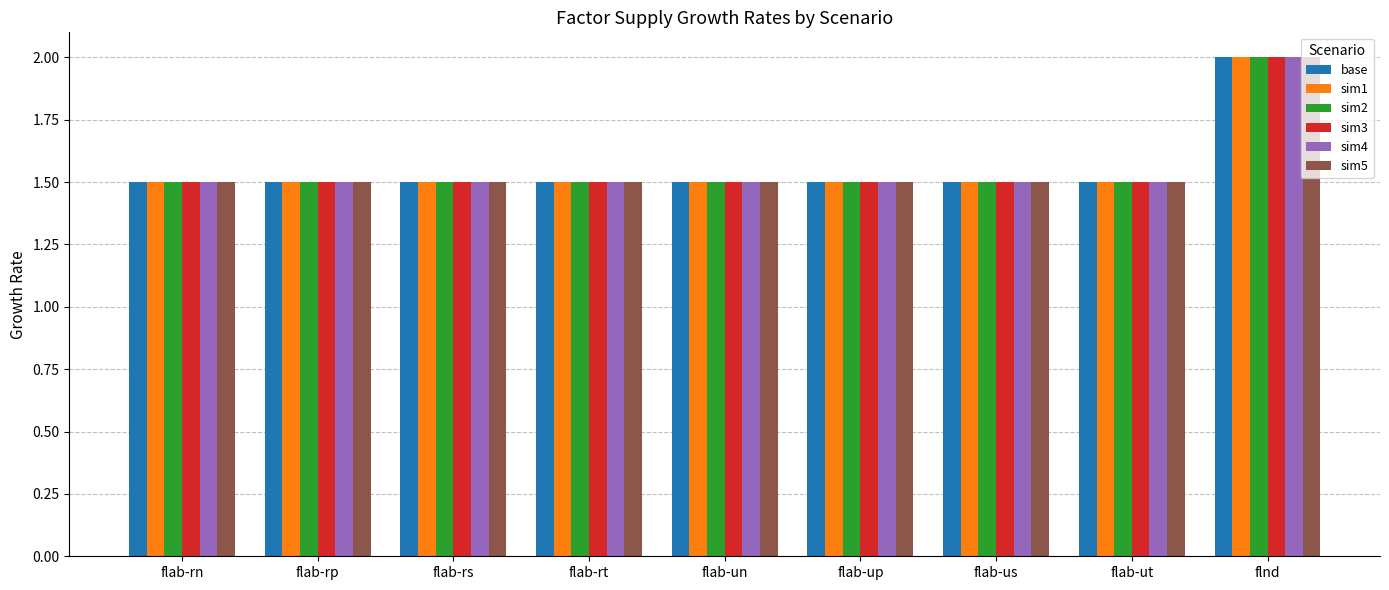

What is the label of the 3rd bar from the right?

flab-us